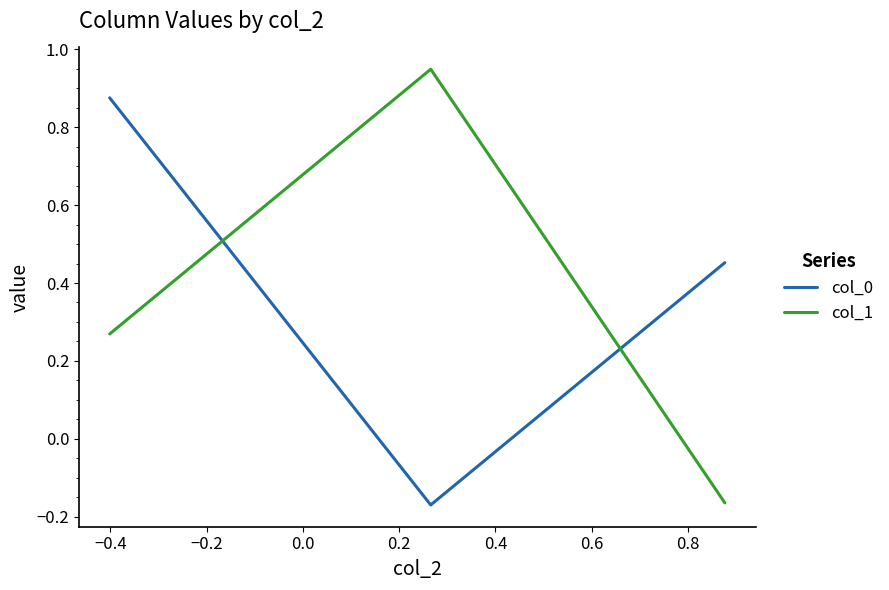

What is the difference between the maximum and second lowest values in the col_1 series?

0.7